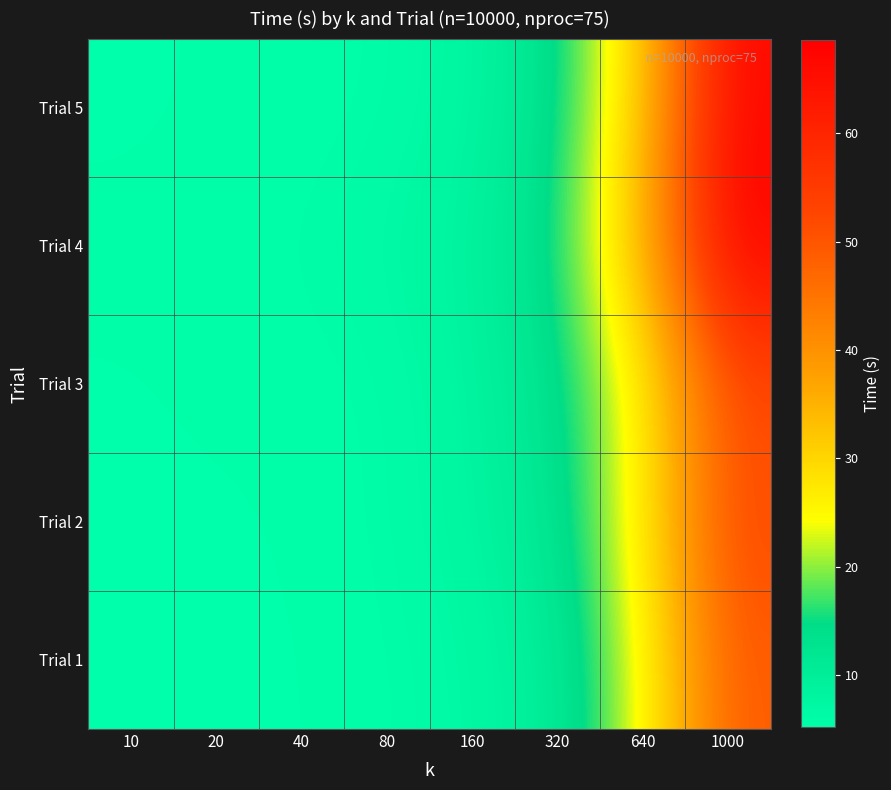

Reading left to right, extract all data points from this chart.

Trial 1: 10=5.2	20=5.2	40=5.4	80=5.8	160=6.7	320=10.1	640=23.4	1000=49.3
Trial 2: 10=5.2	20=5.3	40=5.5	80=6.0	160=7.6	320=12.0	640=26.3	1000=52.3
Trial 3: 10=5.4	20=5.6	40=5.6	80=6.0	160=7.8	320=13.1	640=25.1	1000=51.3
Trial 4: 10=5.7	20=5.7	40=6.0	80=6.9	160=8.5	320=14.6	640=34.6	1000=68.6
Trial 5: 10=5.3	20=5.6	40=5.6	80=6.0	160=7.4	320=13.3	640=30.3	1000=66.7